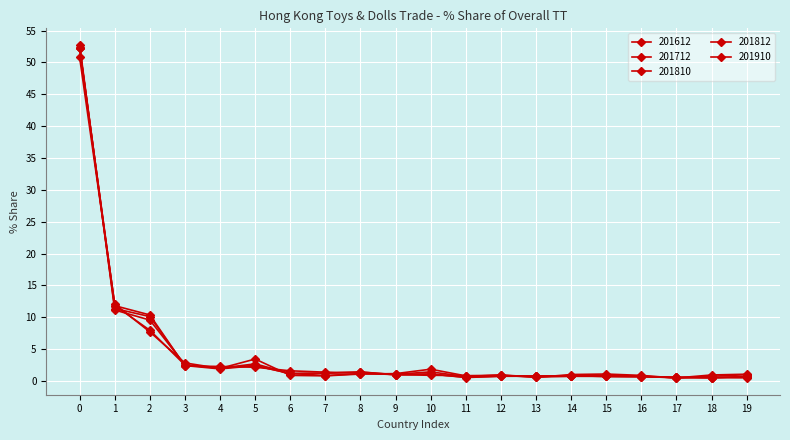

Count the number of data series in this chart.

5